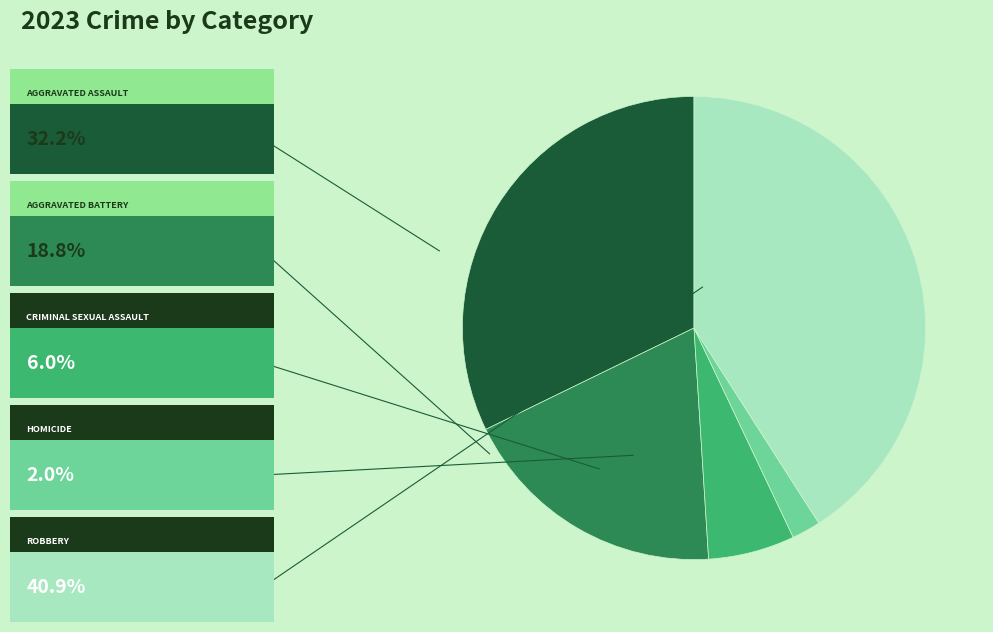

Is there a majority slice in this chart?

No